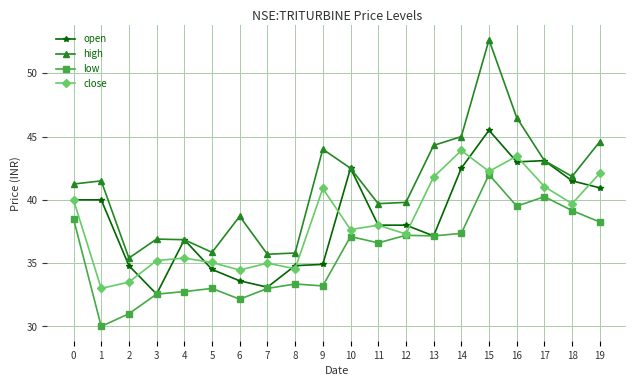

How many categories are shown in the chart?

20